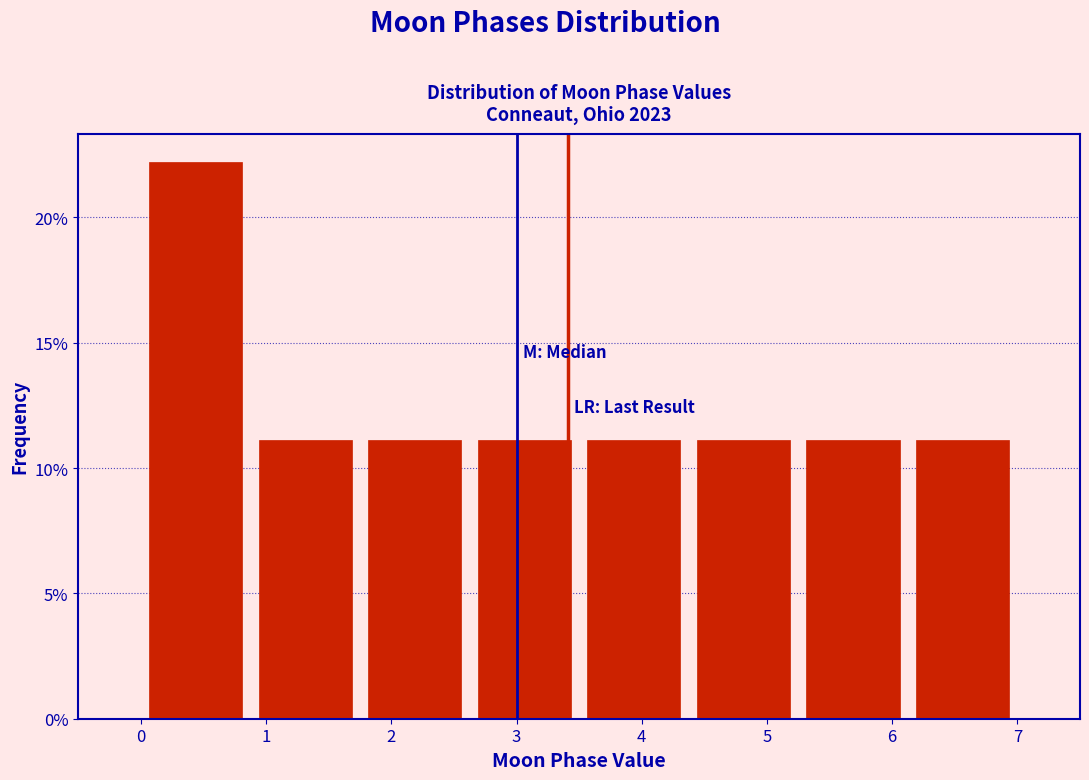

What is the height of the bar covering 4.4 to 5.3 on the x-axis? Neither the bar edges nor the heights are printed on the chart, so give them approximately, as read against the axes.

11